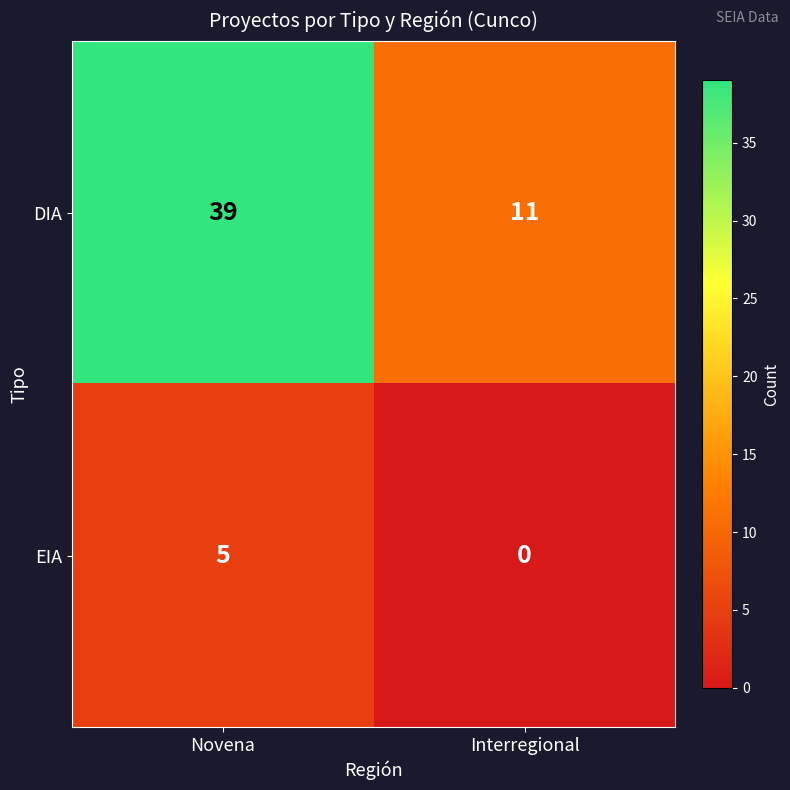

What is the difference between the DIA values at Novena and Interregional?

28